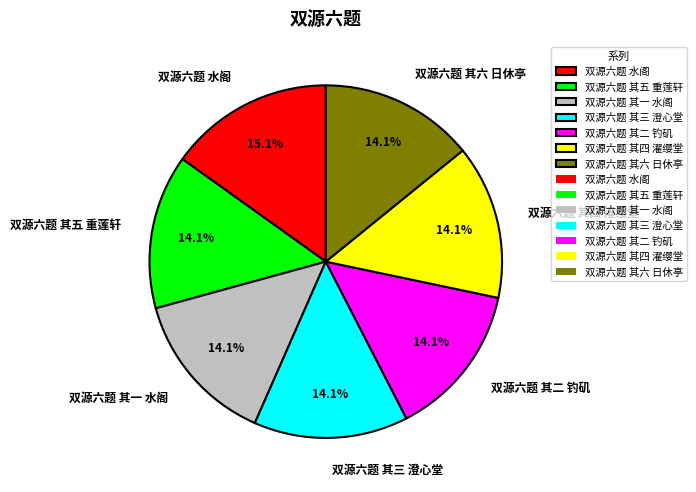

To the nearest percent, what percentage of the pie is 双源六题 其三 澄心堂?

14%